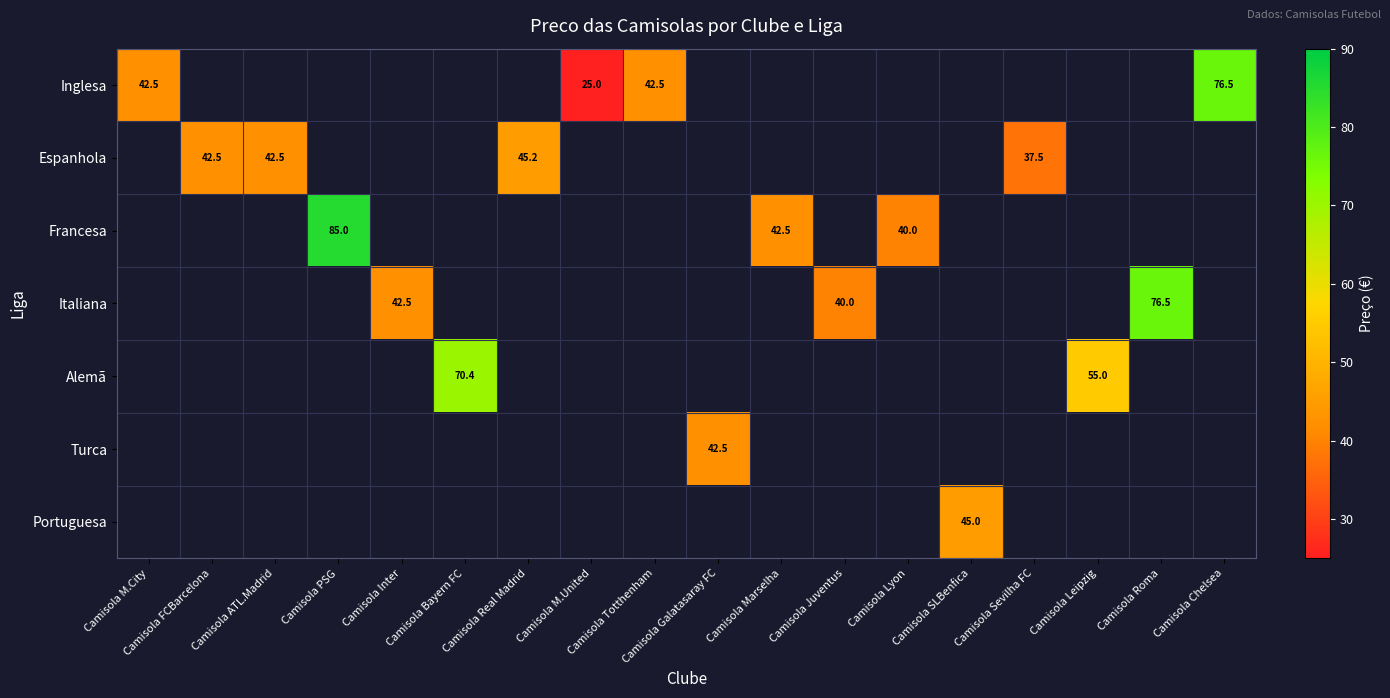

The Francesa series shows 40.0 at Camisola Lyon. True or false?

True